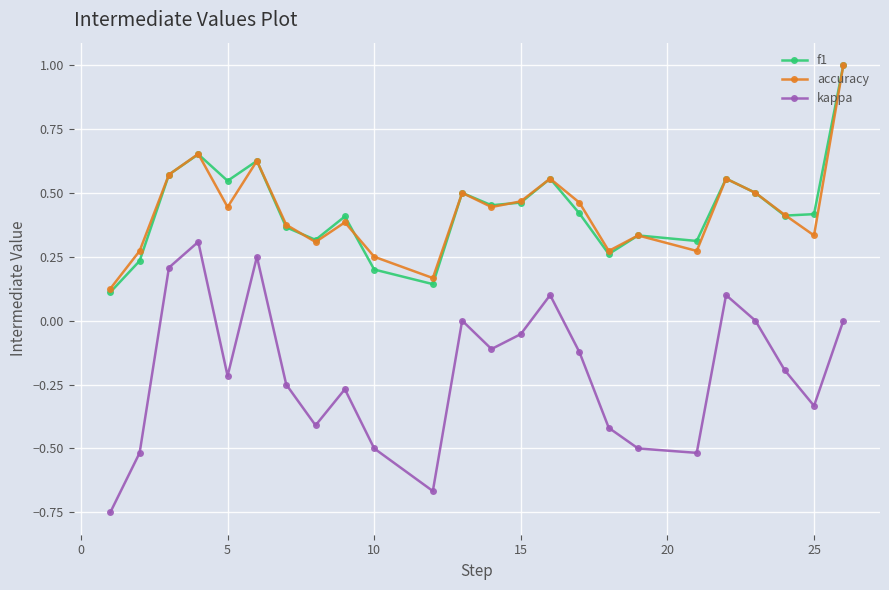

True or false: kappa and f1 cross at least once.

False